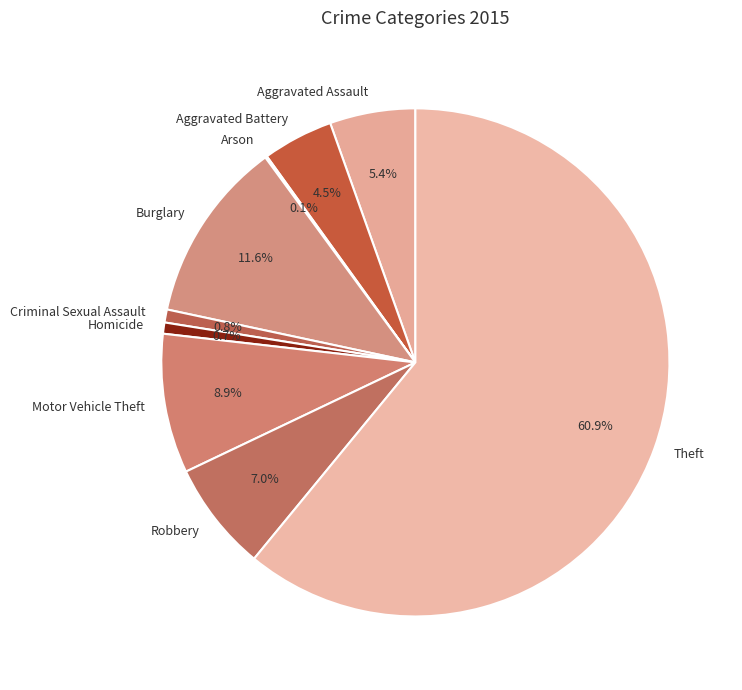

What is the ratio of the value at Robbery to the value at Criminal Sexual Assault?

8.4